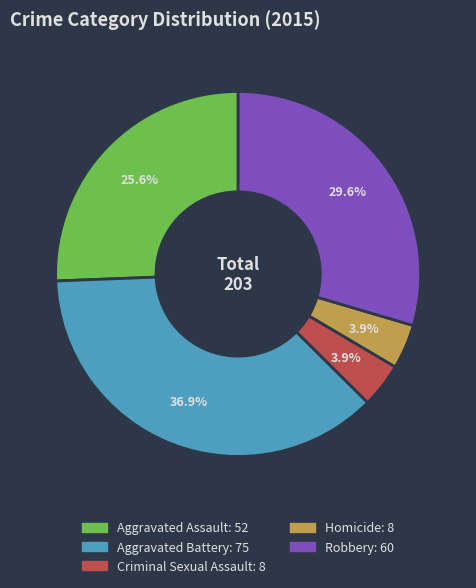

True or false: Aggravated Assault accounts for 26% of the total.

True